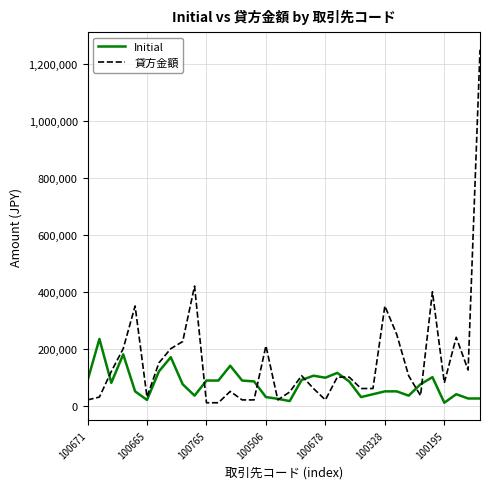

Which series has the widest spread of values?

貸方金額